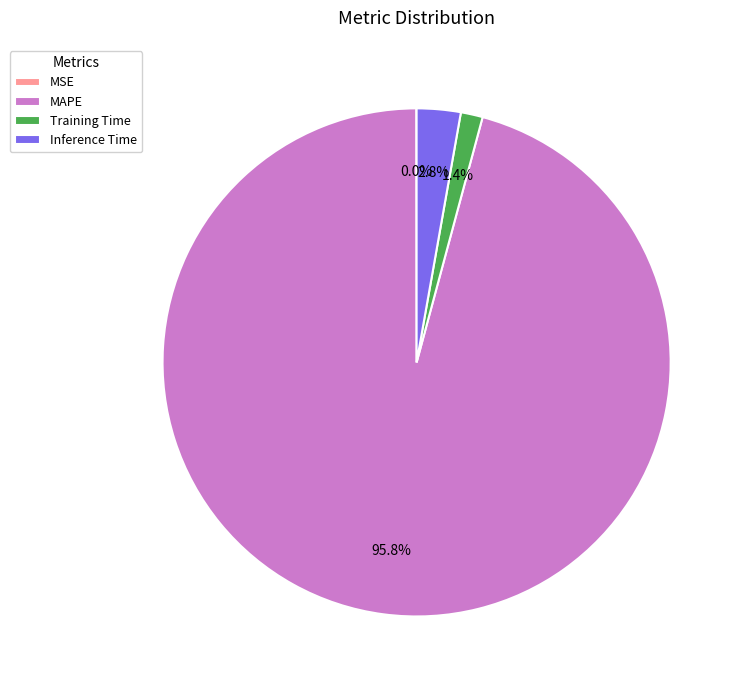

What percentage is the Training Time slice, to the nearest percent?

1%